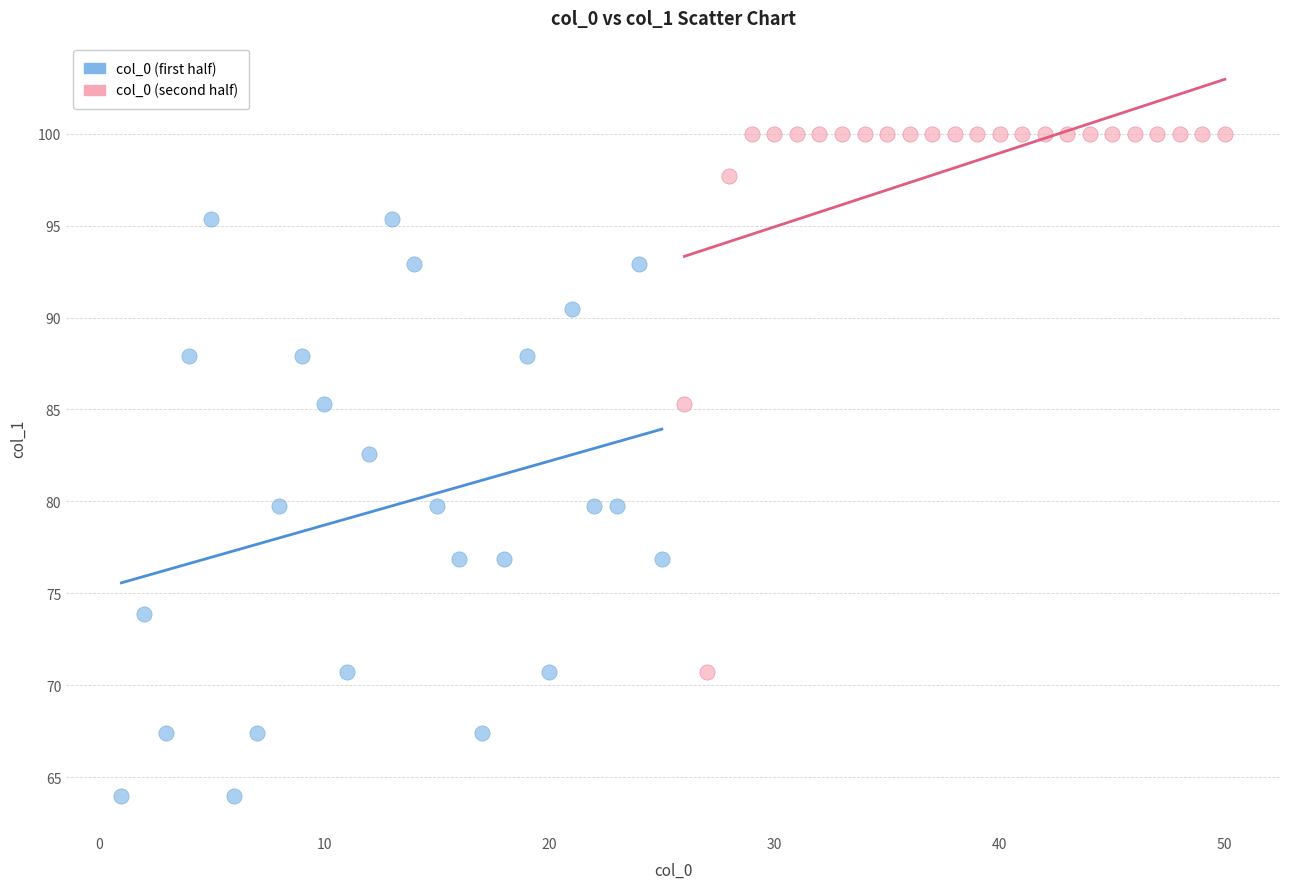

Which series has the widest spread of Y values?

col_0 (first half)